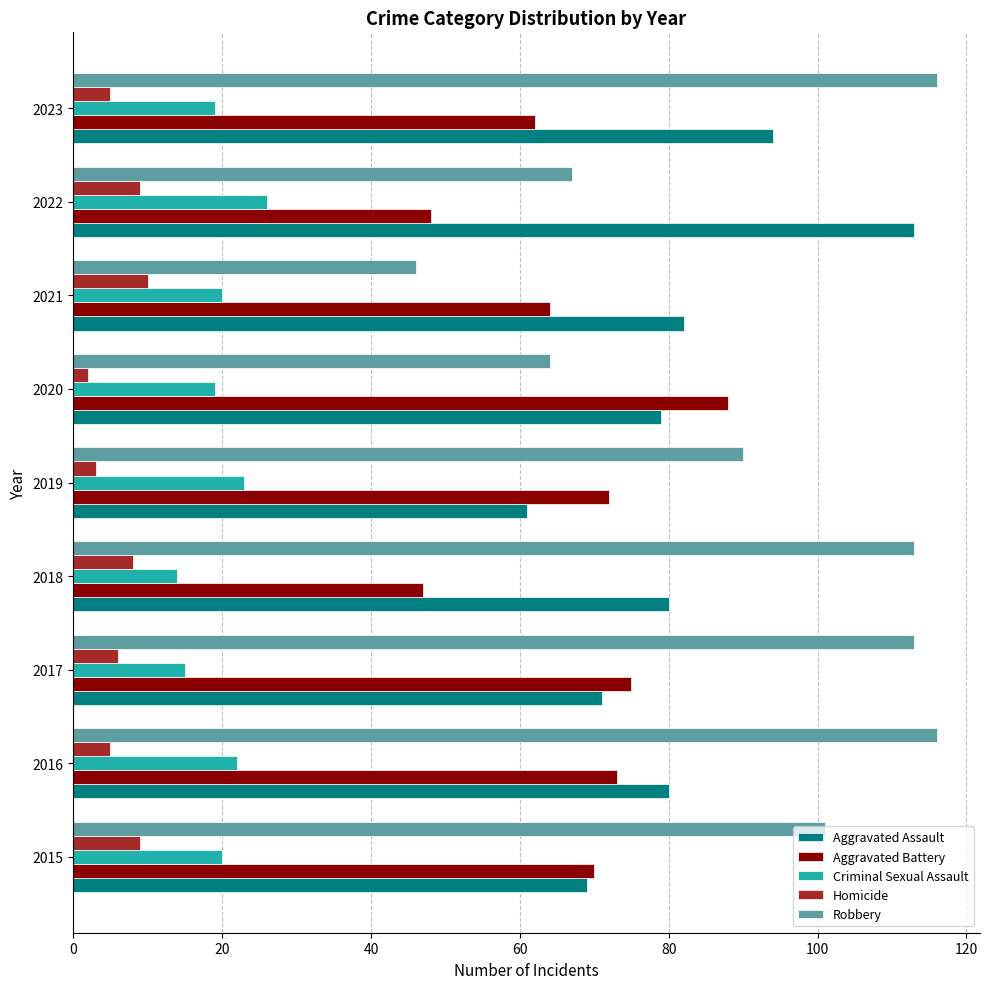

Is it true that Homicide equals 9 at 2022?

True